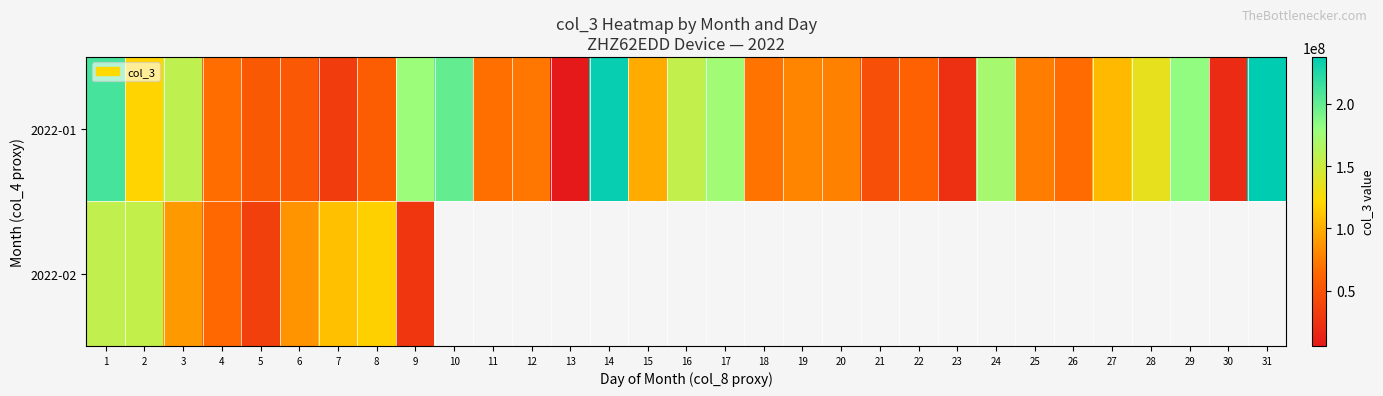

Rank the series at 5 from lowest to highest value.

2022-02, 2022-01